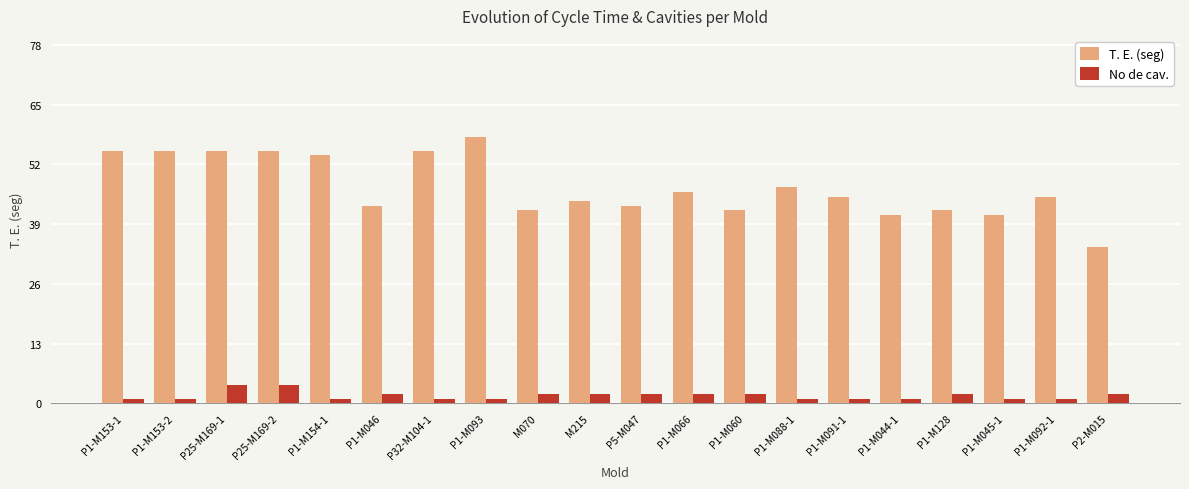

Rank the series at P1-M153-1 from highest to lowest value.

T. E. (seg), No de cav.